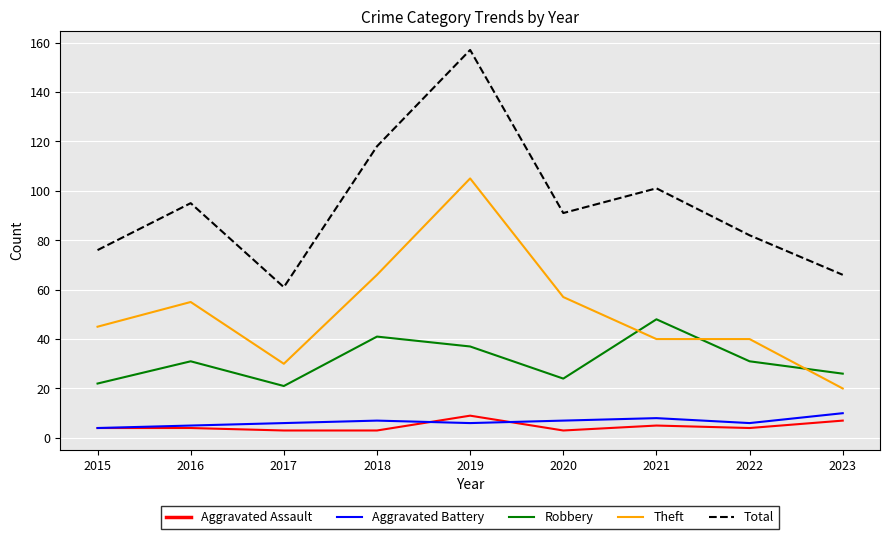

True or false: Robbery has a value of 65 at 2018.

False